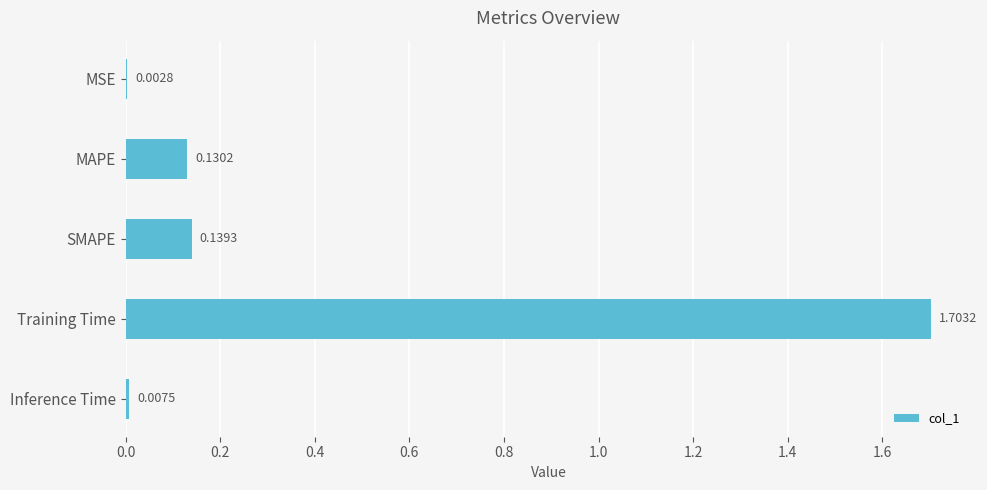

Between SMAPE and MSE, which is larger?

SMAPE